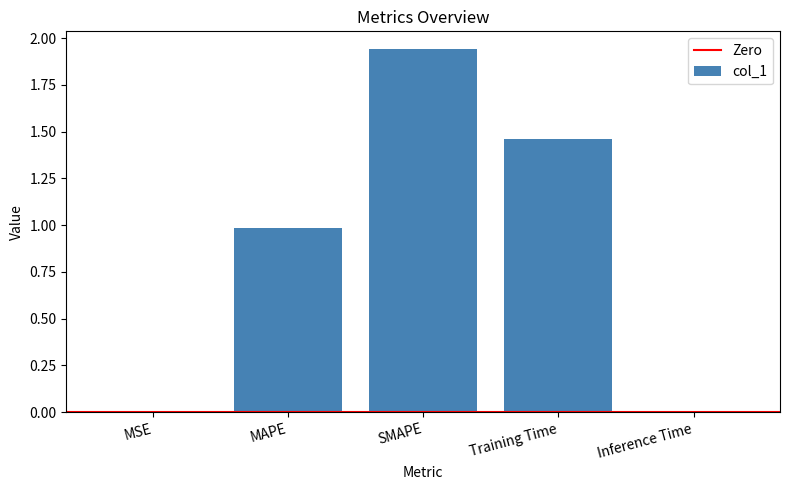

What is the sum of all values?

4.4